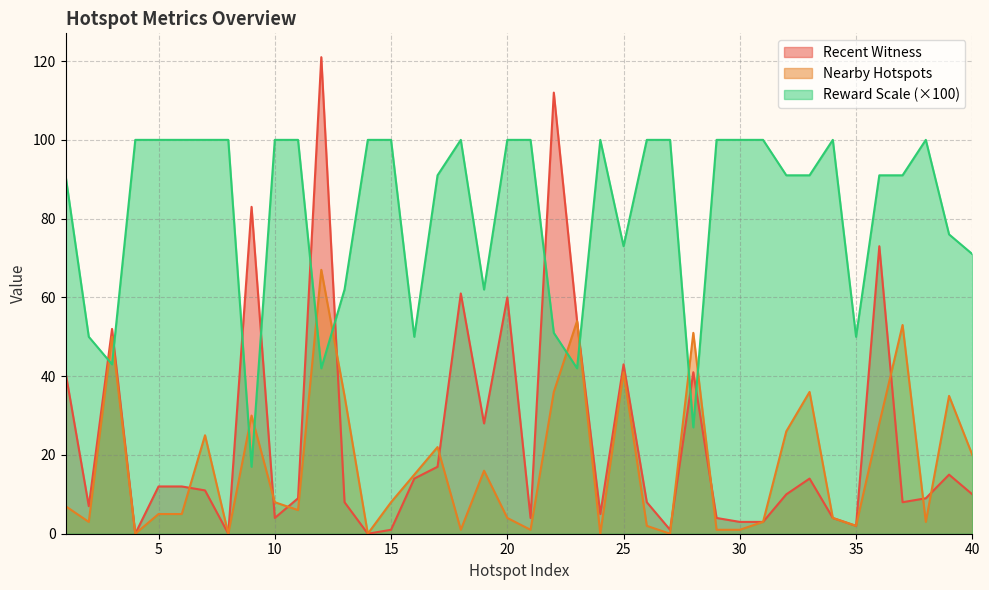

What is the value of the Reward Scale point at the 3rd from the left?

43